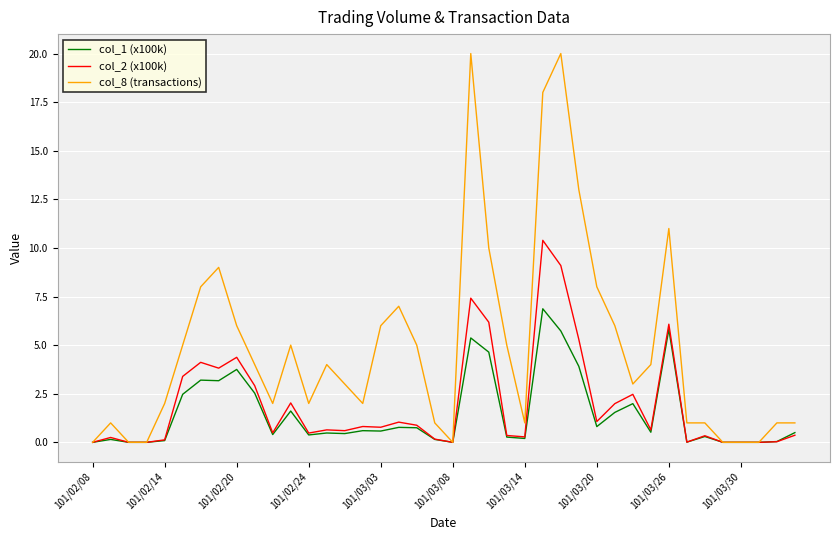

What are all the series names shown in the legend?

col_1 (x100k), col_2 (x100k), col_8 (transactions)